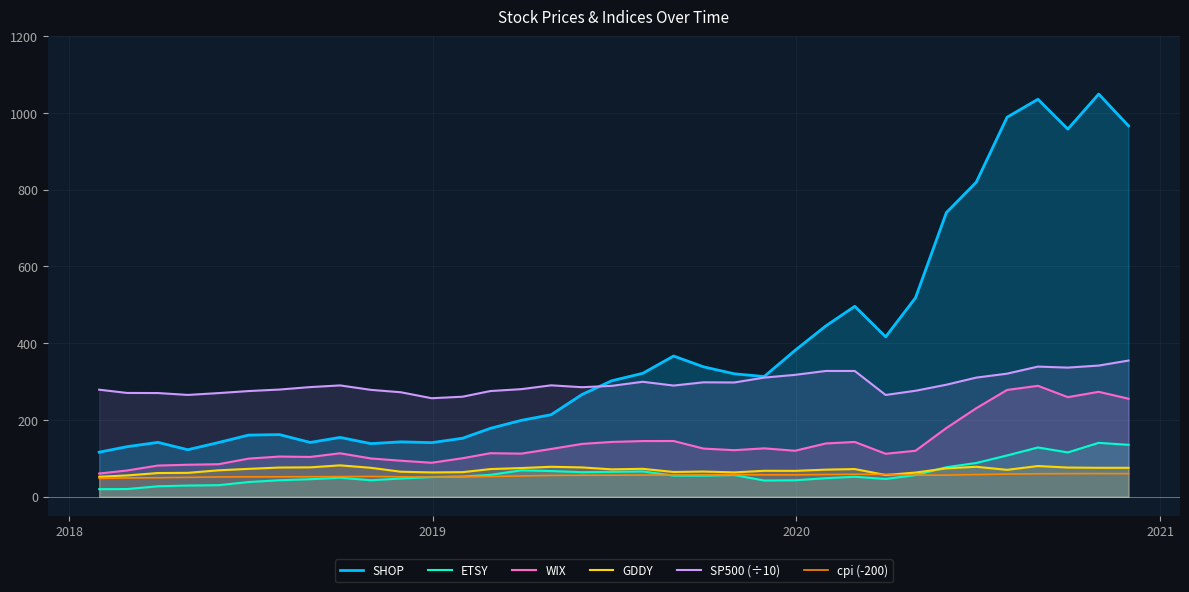

True or false: SHOP has more than 0 points higher than both neighbors.

True